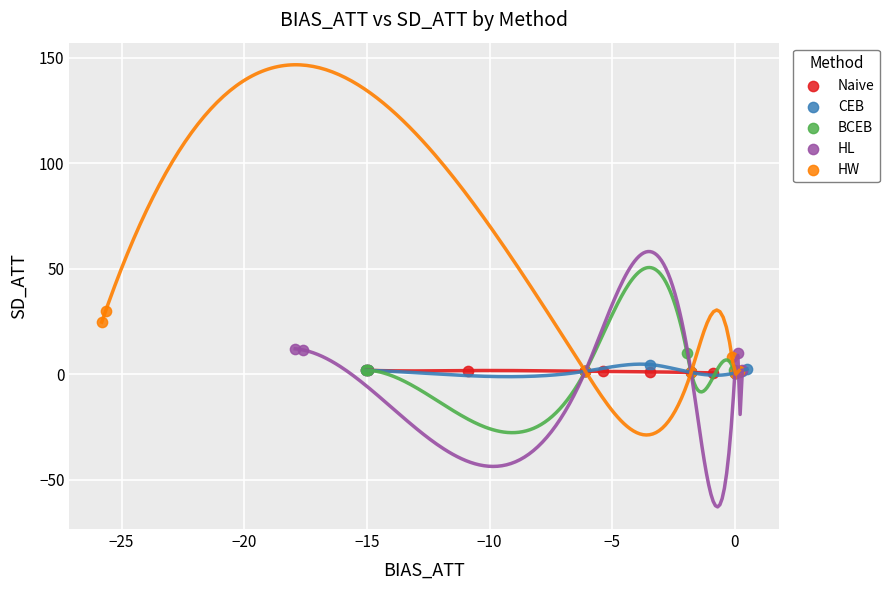

Which series has the largest Y range (max minus min)?

HW